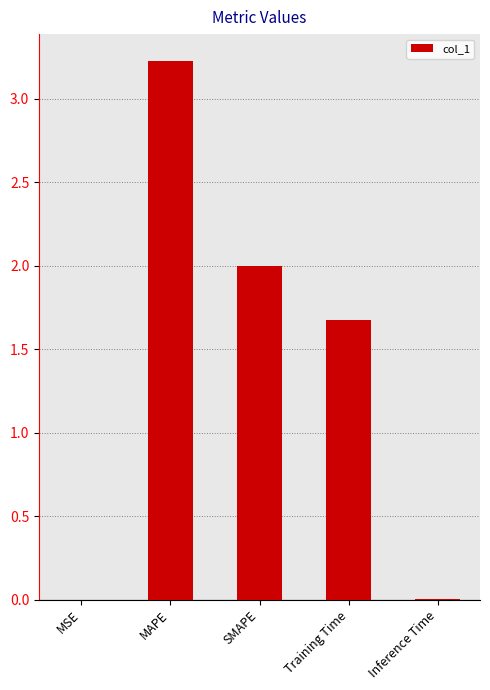

Are the bars grouped side by side (vs. stacked)?

No